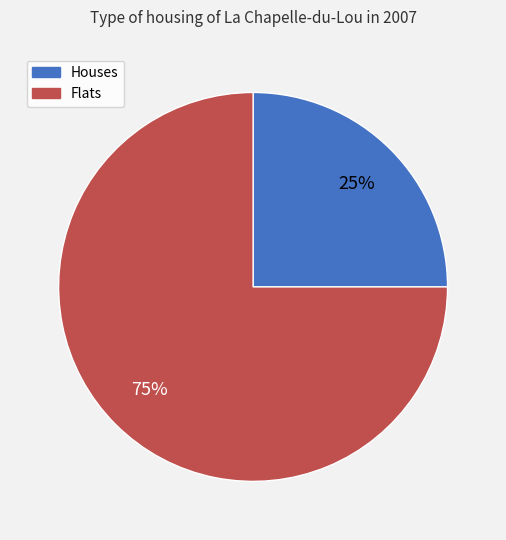

Which slice is the largest?

Flats